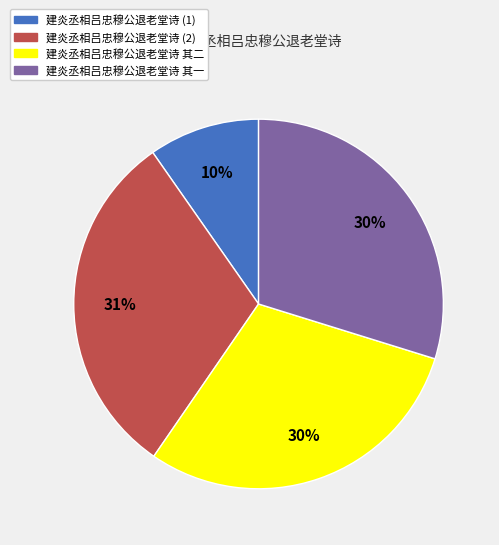

Is it true that 建炎丞相吕忠穆公退老堂诗 其二 is 19% of the pie?

False